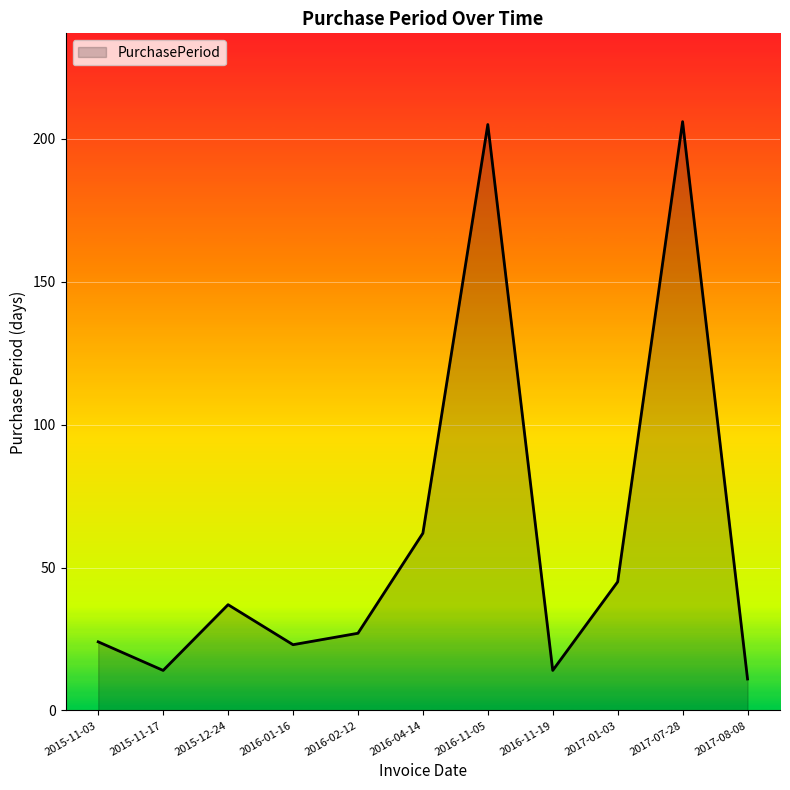

The chart shows a value of 23 at 2016-01-16. True or false?

True